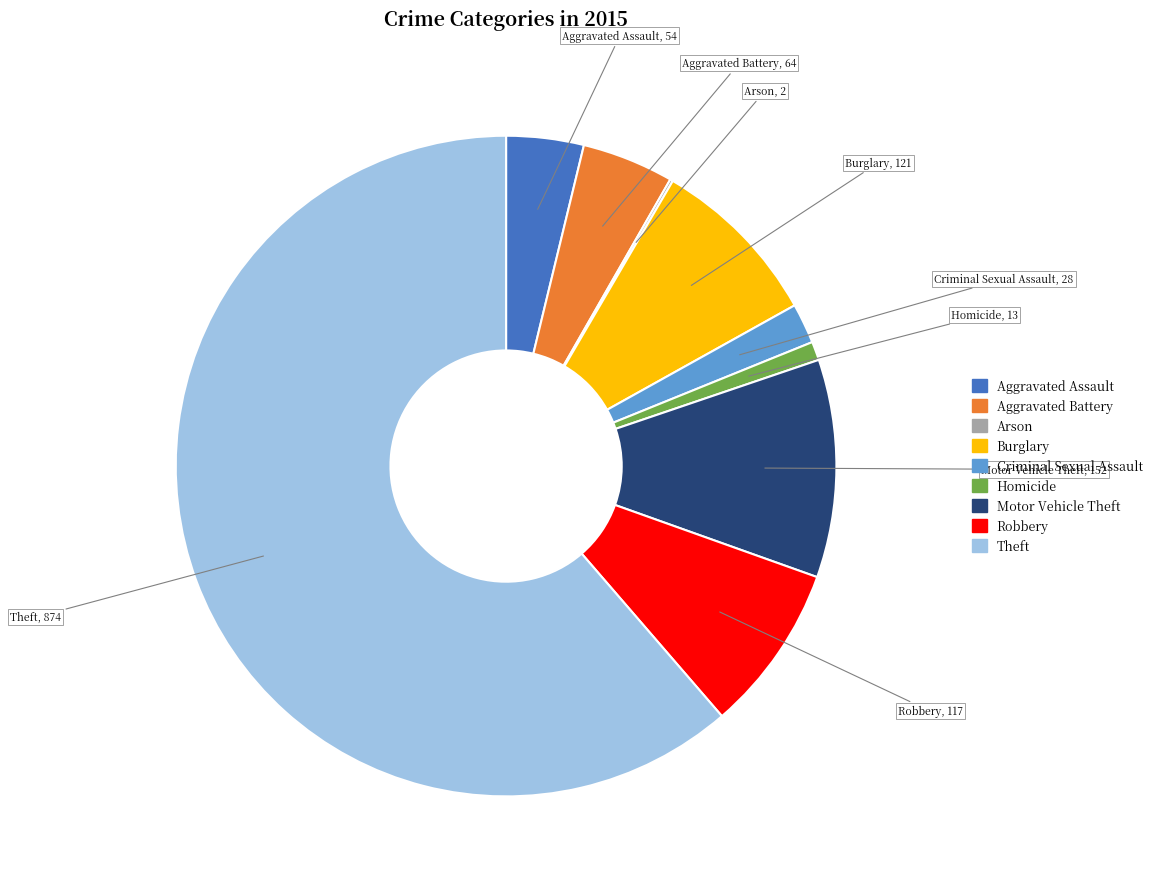

Which category accounts for the majority?

Theft